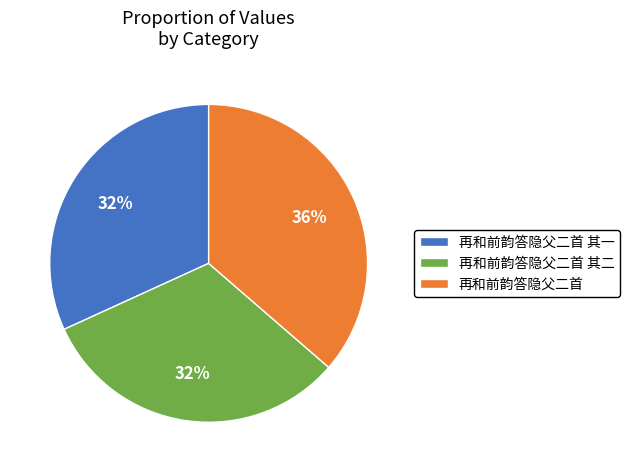

Combined, do 再和前韵答隐父二首 and 再和前韵答隐父二首 其二 account for over 50%?

Yes